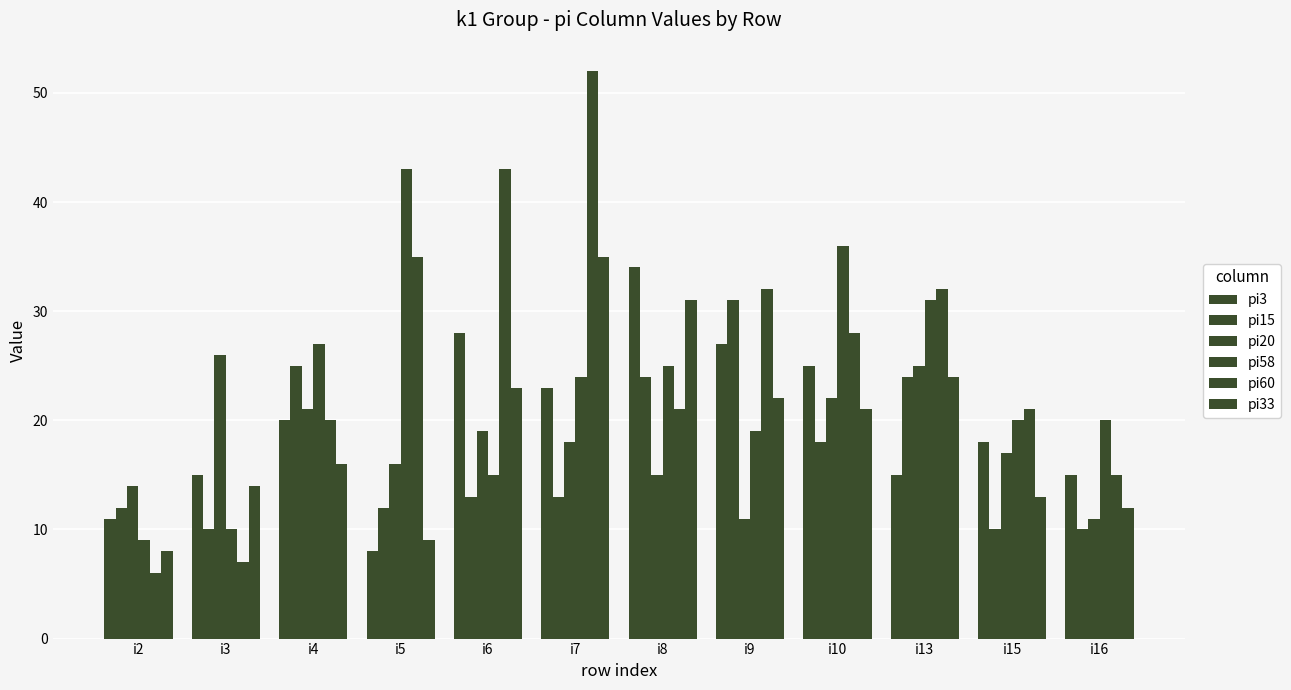

At which label does pi3 first exceed 20?

i6